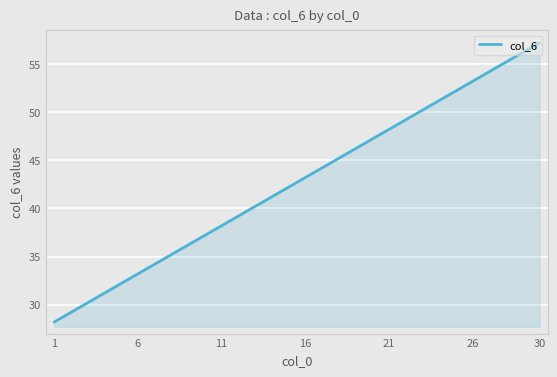

What is the difference between the maximum and minimum values?

29.0